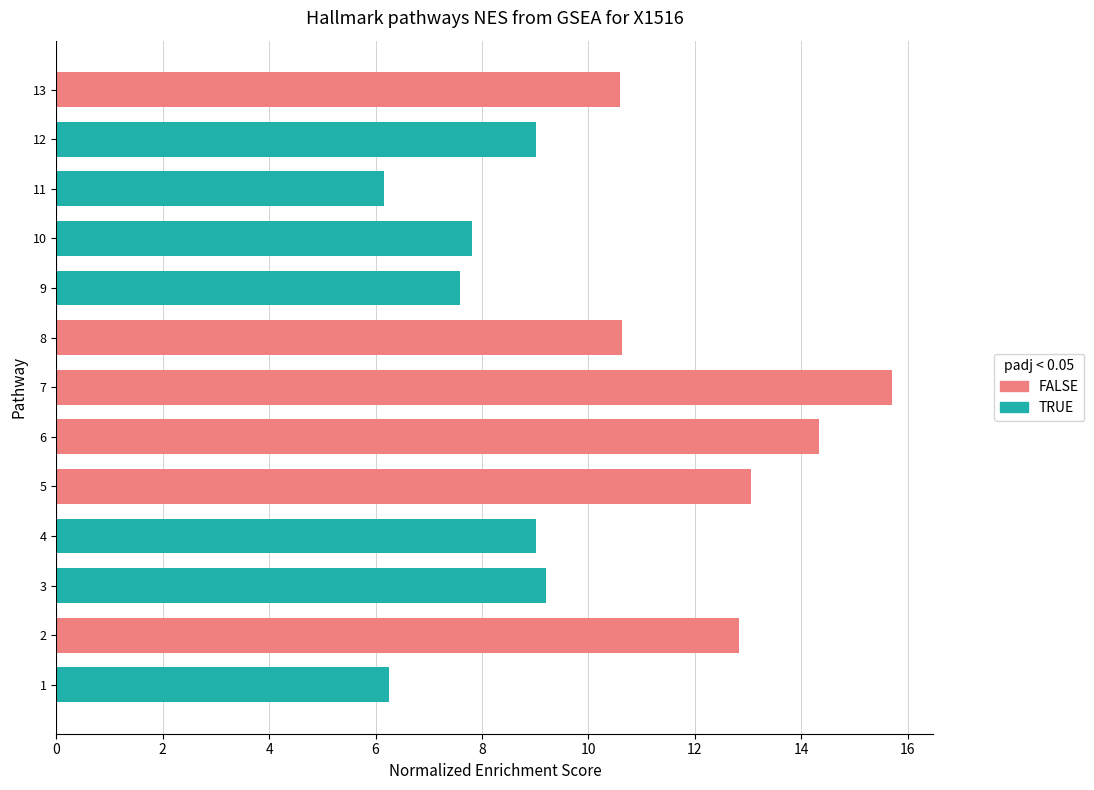

What is the average value?

10.2